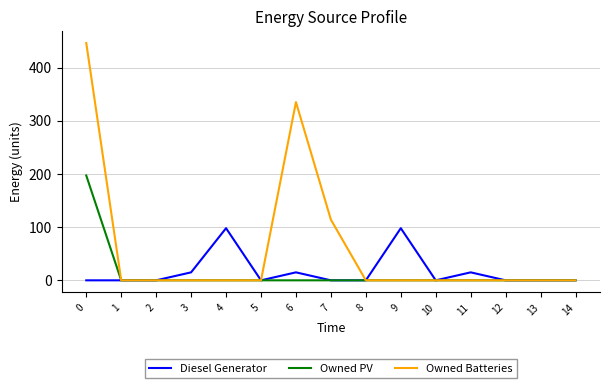

Which series has the widest spread of values?

Owned Batteries